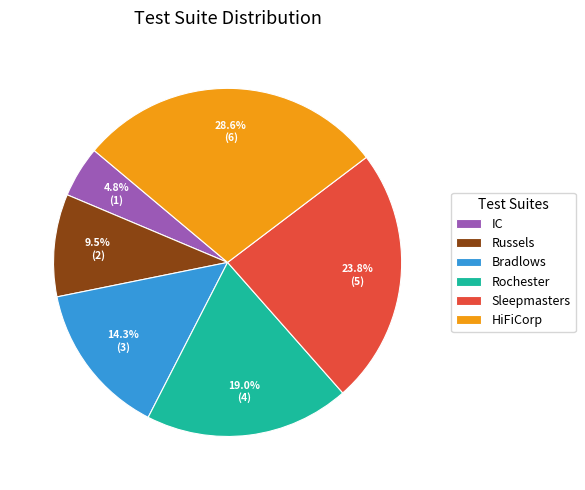

To the nearest percent, what portion does HiFiCorp represent?

29%